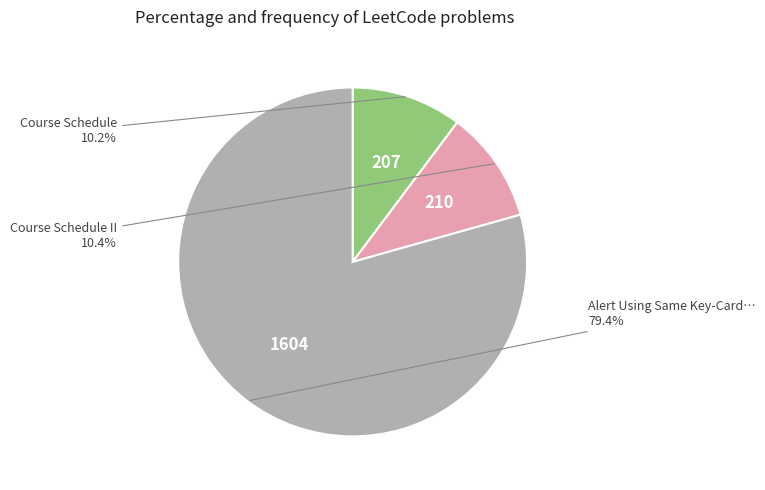

Is there any slice that represents more than half of the pie?

Yes